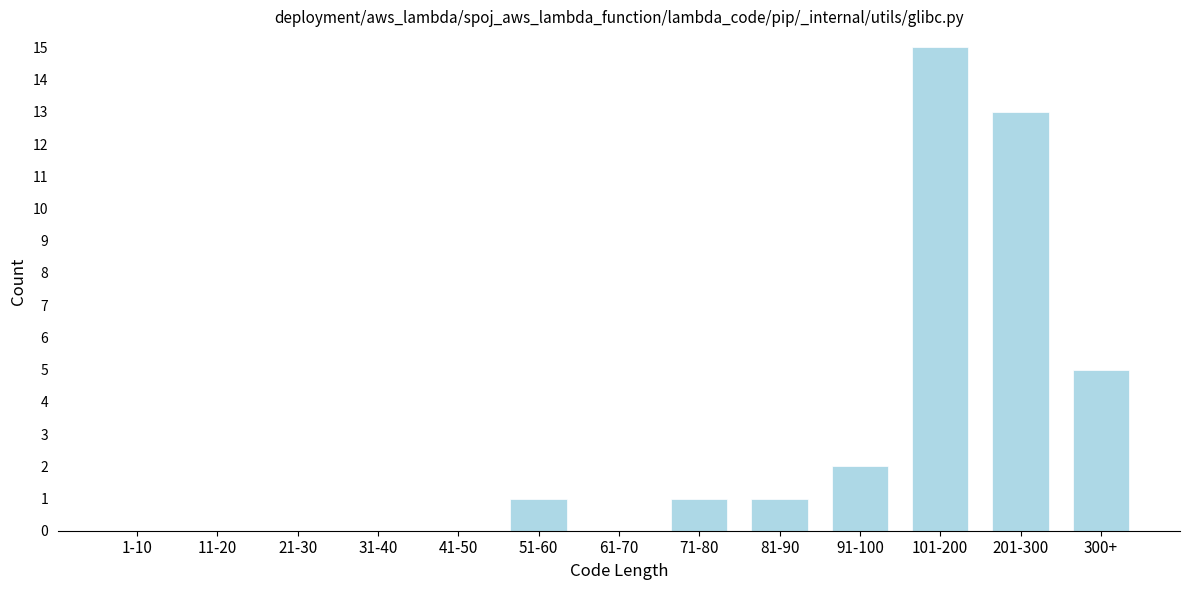

Reading left to right, what are all the values shown in this chart?

1-10=0	11-20=0	21-30=0	31-40=0	41-50=0	51-60=1	61-70=0	71-80=1	81-90=1	91-100=2	101-200=15	201-300=13	300+=5